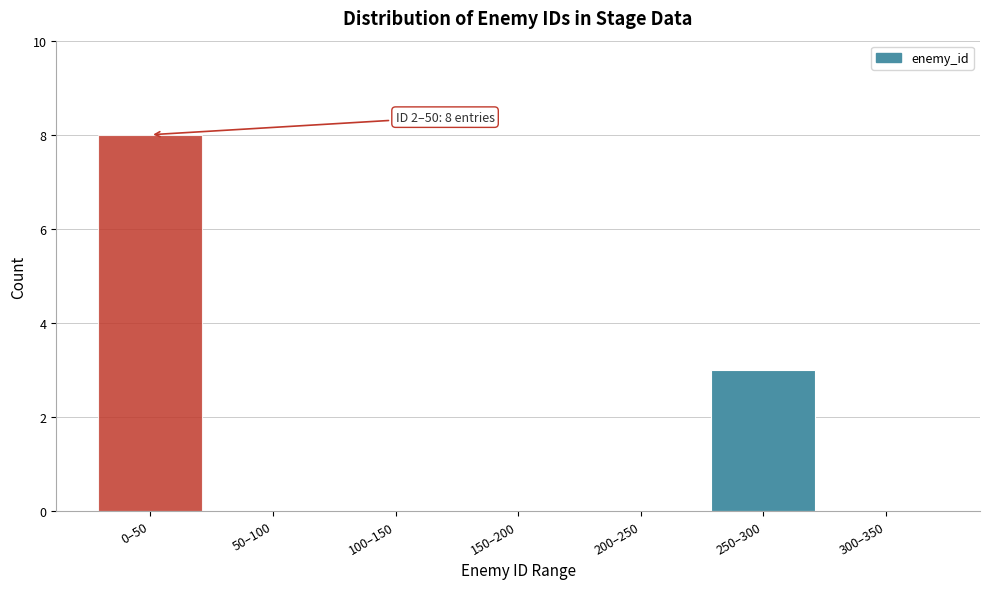

Reading left to right, what are all the values shown in this chart?

0–50=8	50–100=0	100–150=0	150–200=0	200–250=0	250–300=3	300–350=0